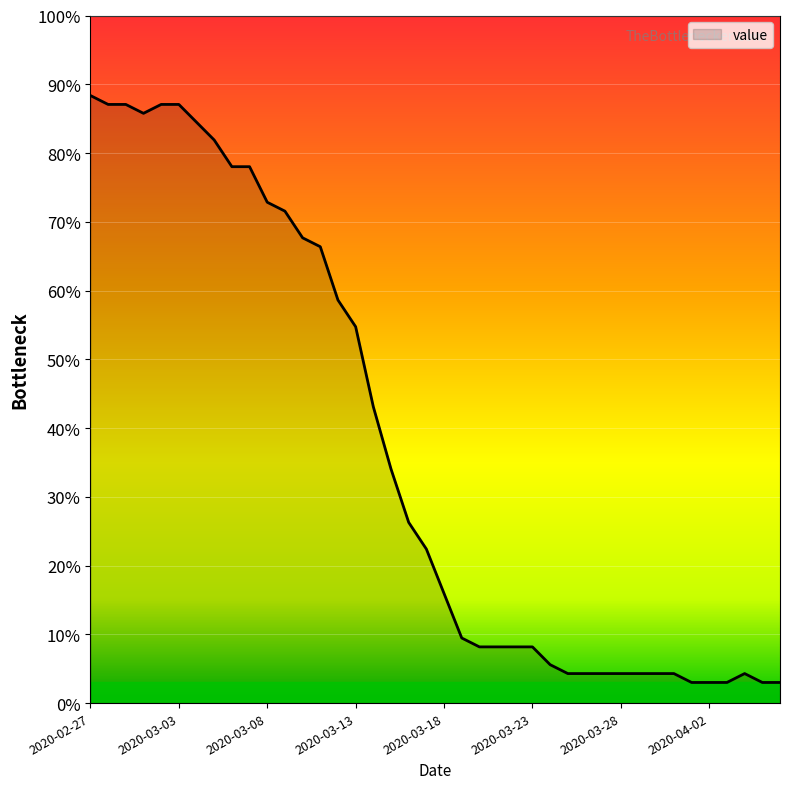

What is the difference between the maximum and second lowest values?

85.4